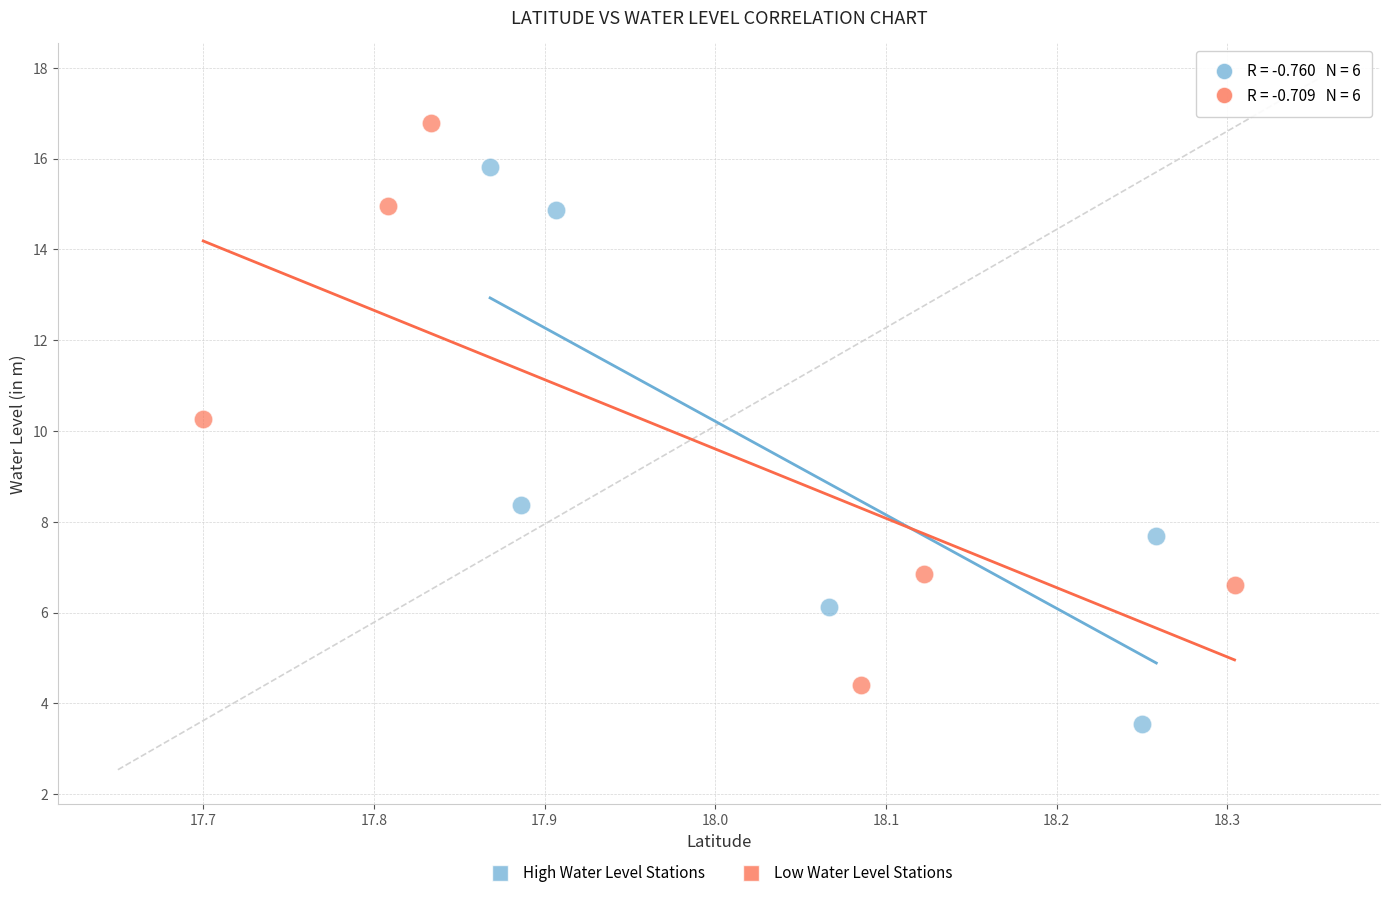

Which series contains the highest Y value?

Low Water Level Stations